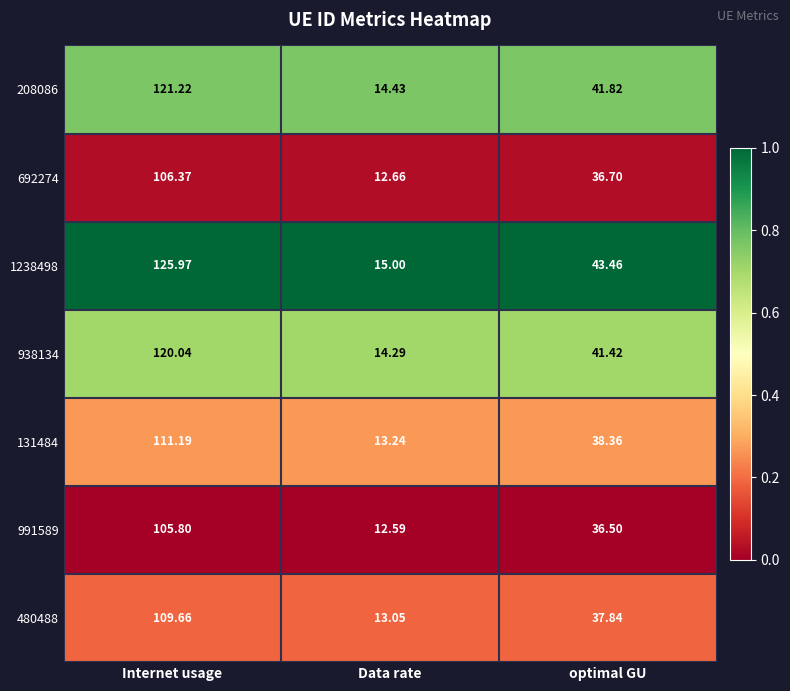

At which category is the sum across all series the highest?

Internet usage